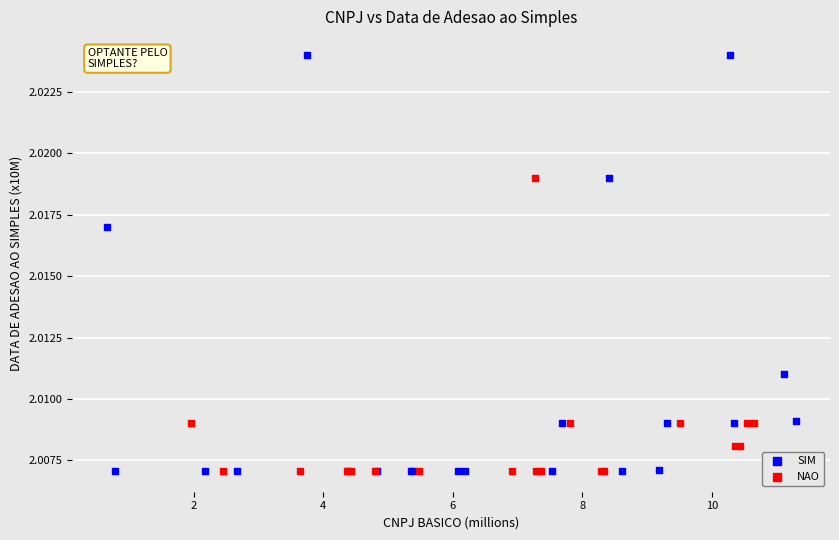

Which series has the widest spread of Y values?

SIM